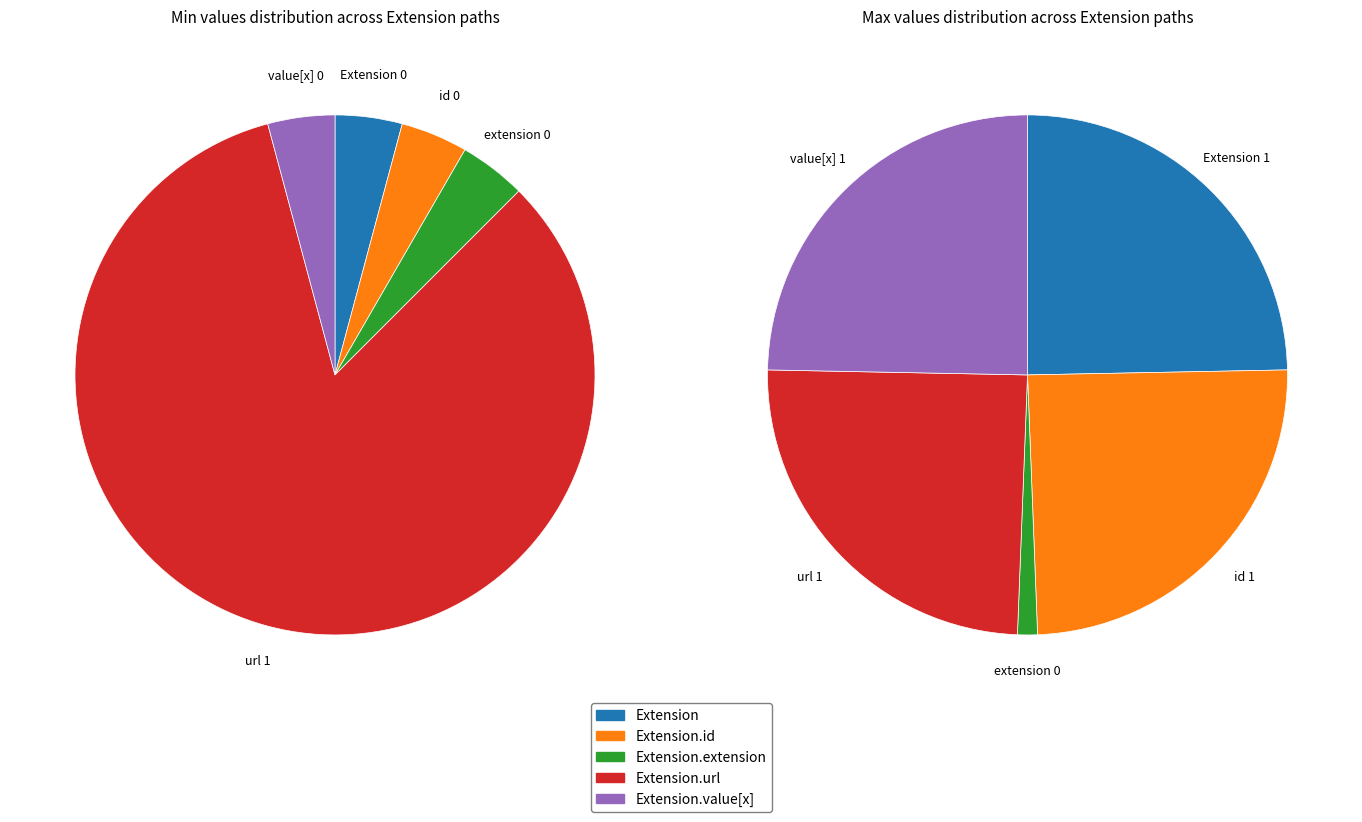

Count the number of slices in the pie.

5